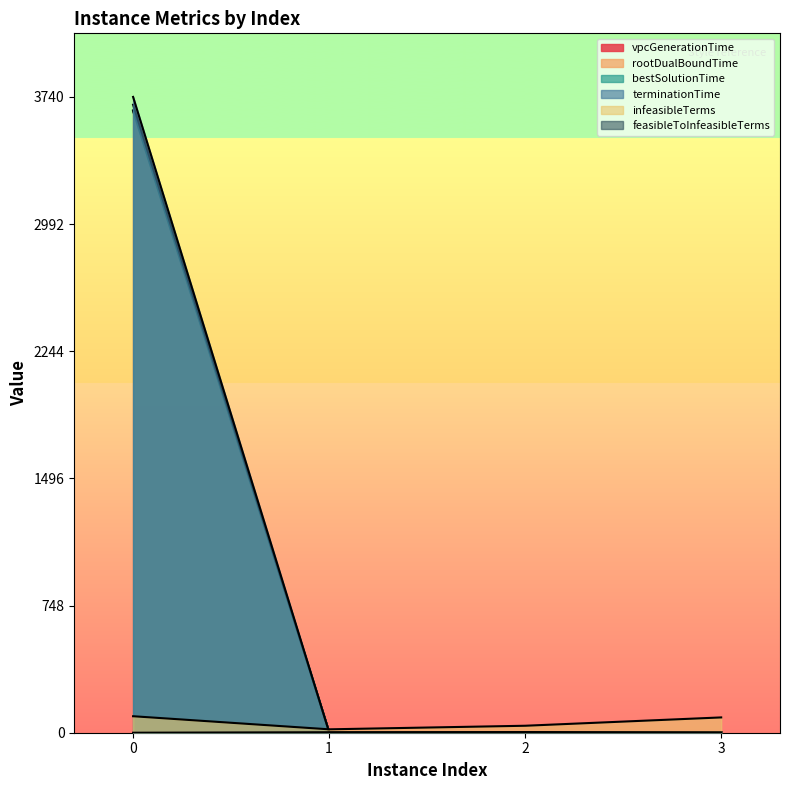

At 2, list the series in order from smallest to largest.

vpcGenerationTime, bestSolutionTime, rootDualBoundTime, terminationTime, feasibleToInfeasibleTerms, infeasibleTerms